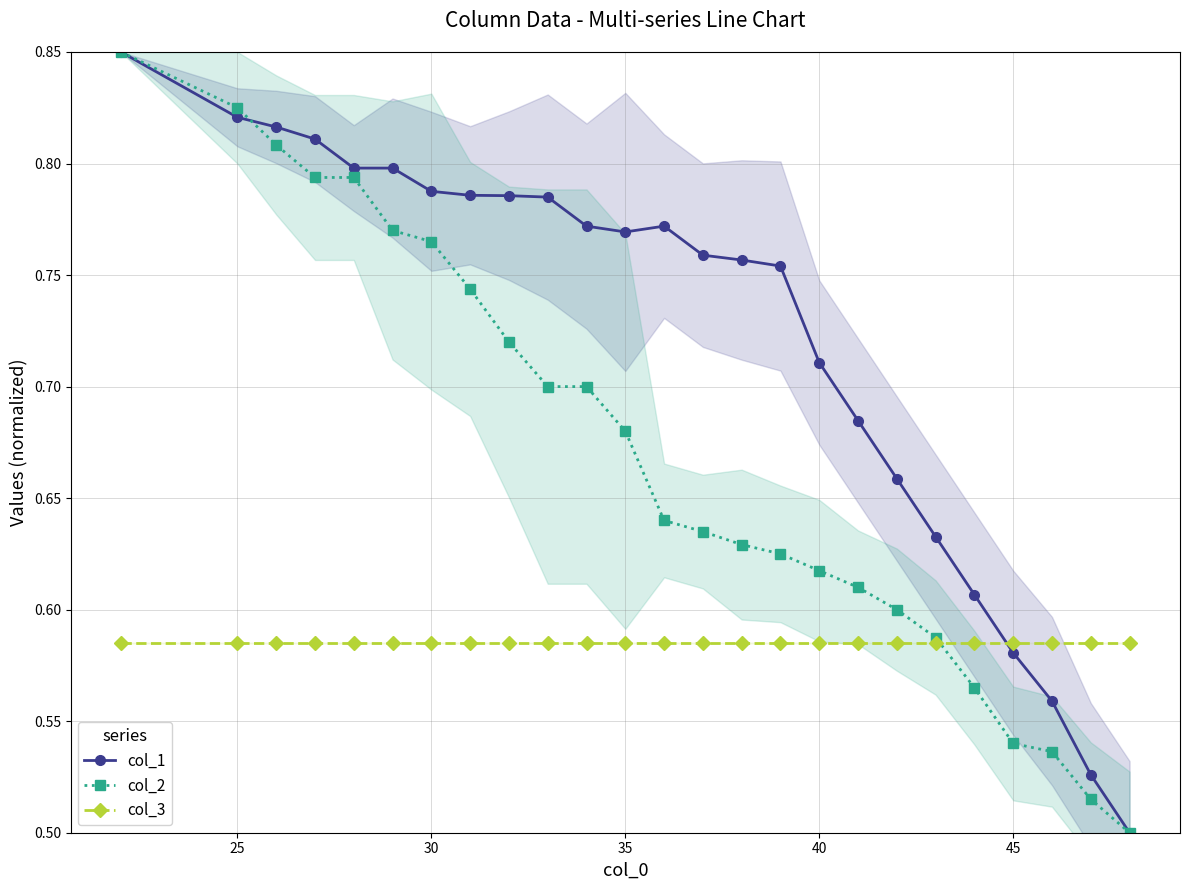

What is the smallest value displayed?

0.5